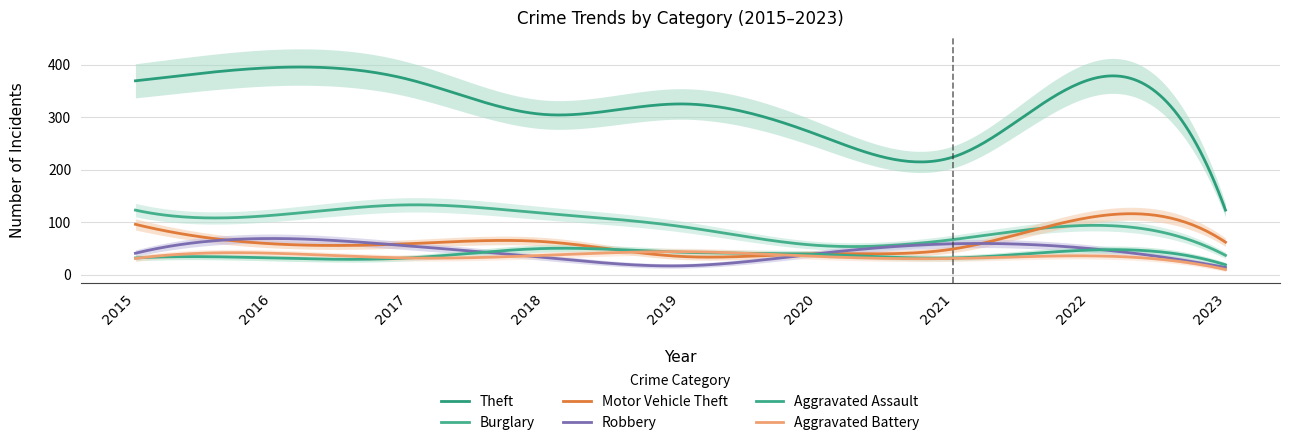

What is the highest value of the Aggravated Battery series?

44.0